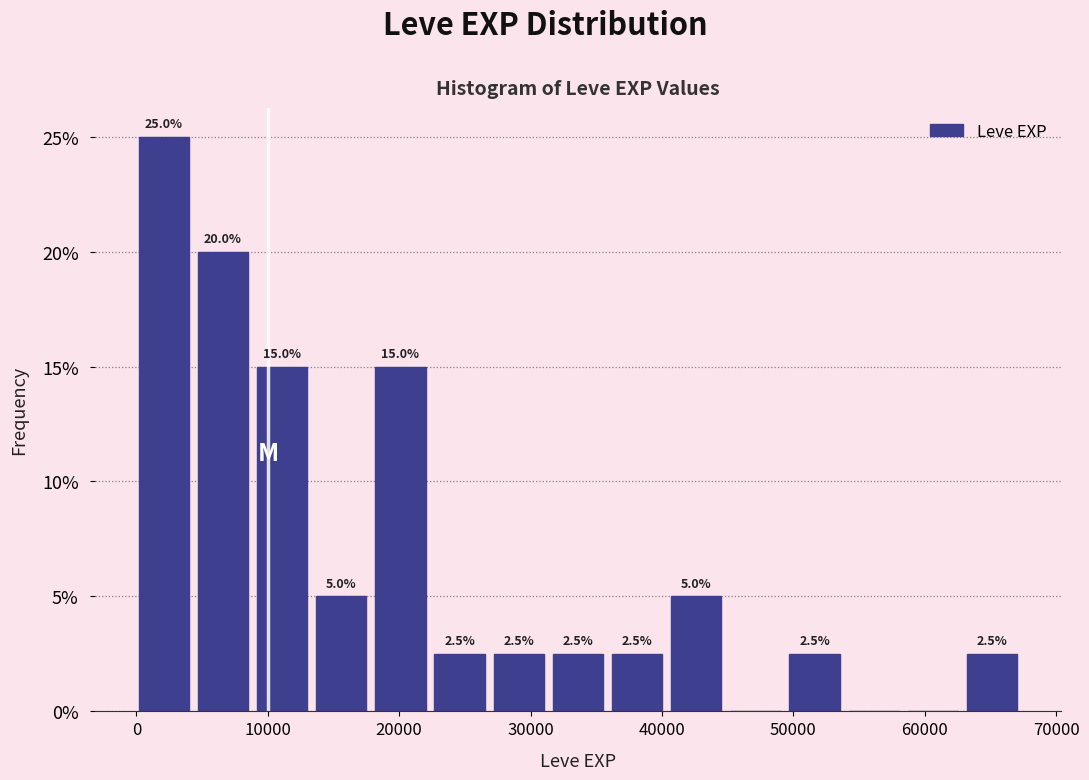

Over which range of the x-axis is the bar tallest?

0 to 5000